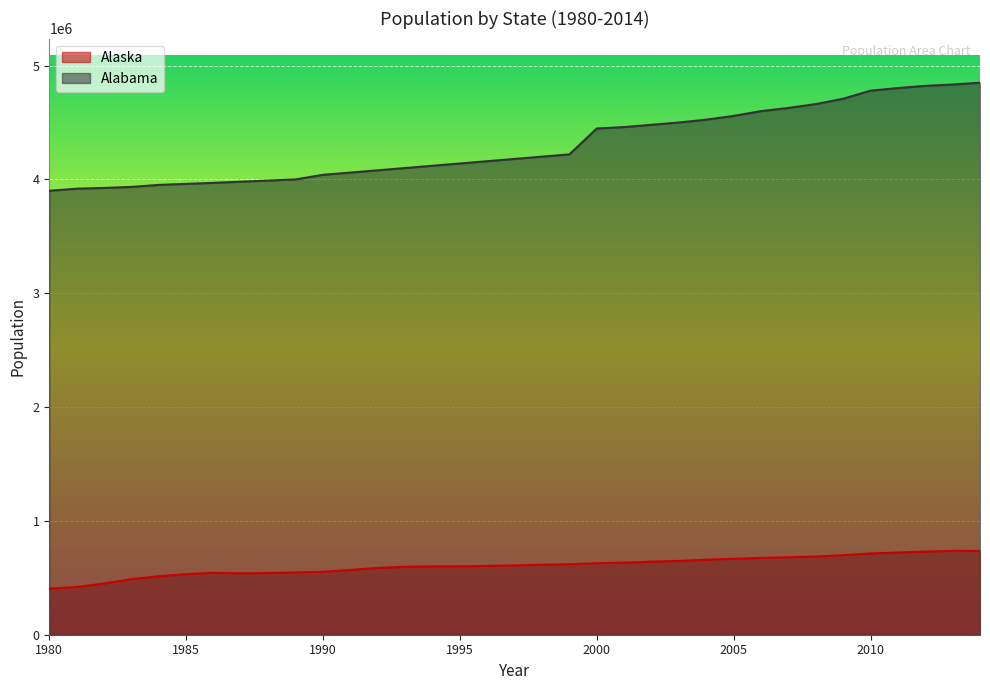

True or false: Alaska and Alabama cross at least once.

False